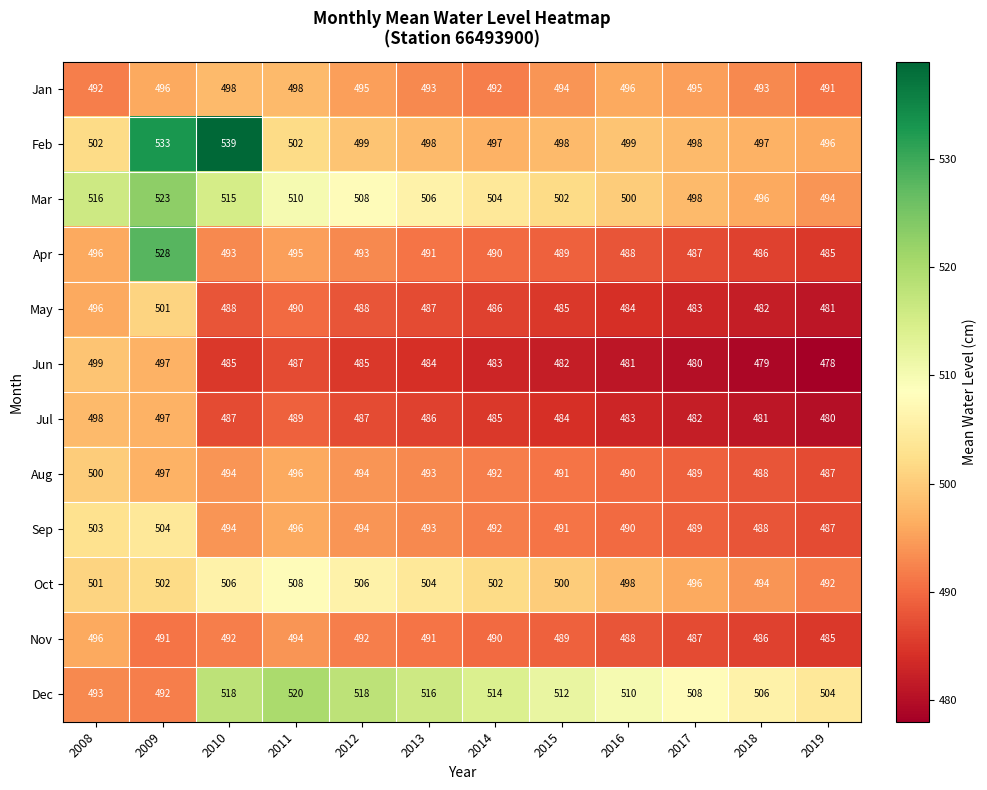

What is the difference between the maximum and minimum values in the Feb series?

43